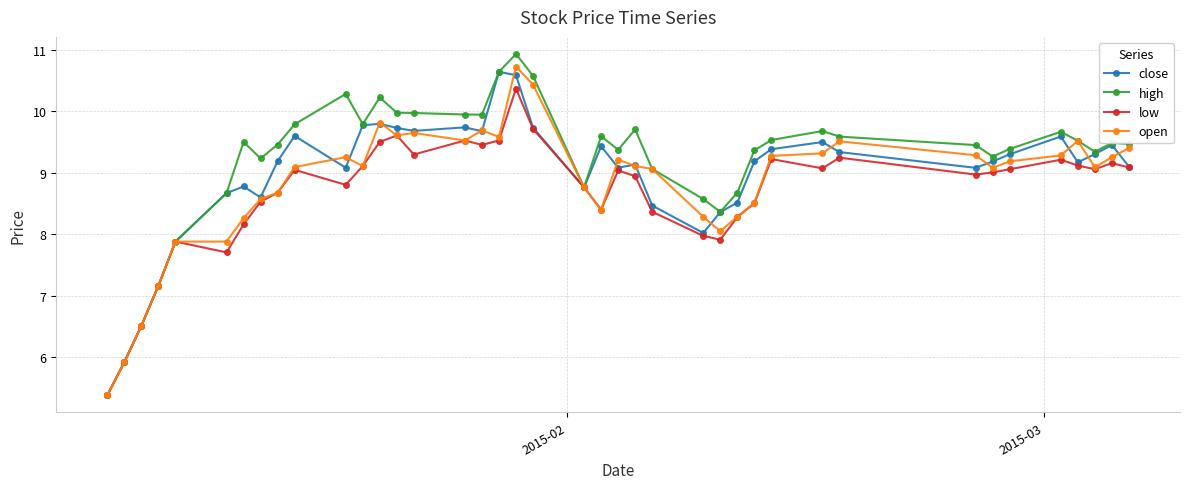

Which series has the widest spread of values?

high